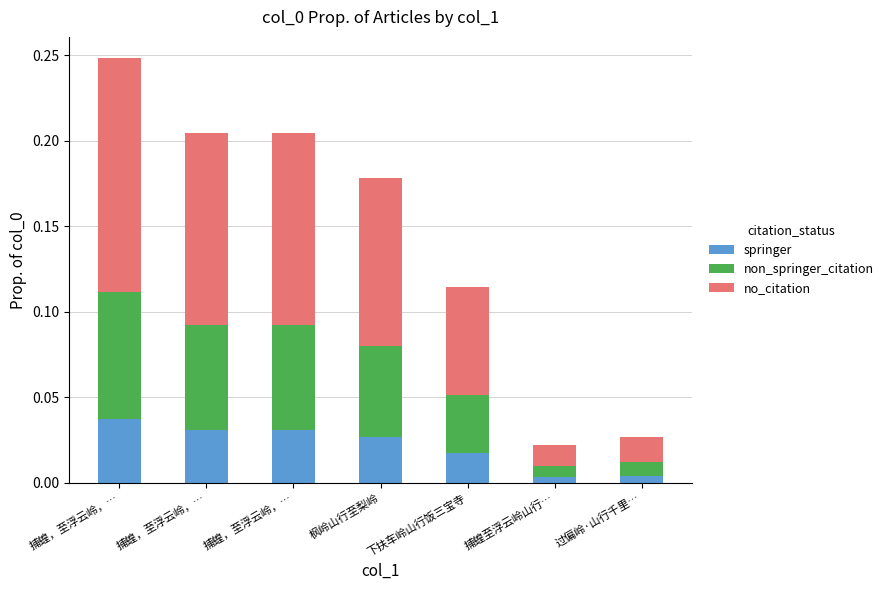

What is the label of the 1st bar from the left?

捕蝗，至浮云岭，…